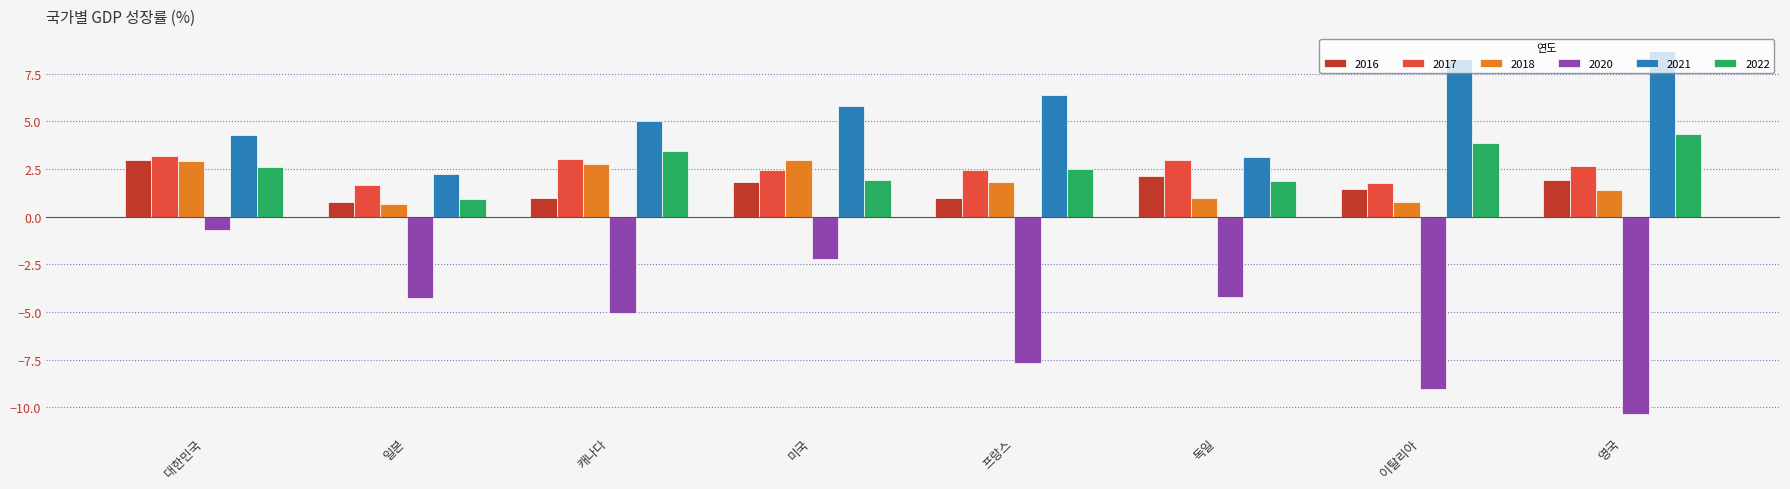

What is the smallest value displayed?

-10.4